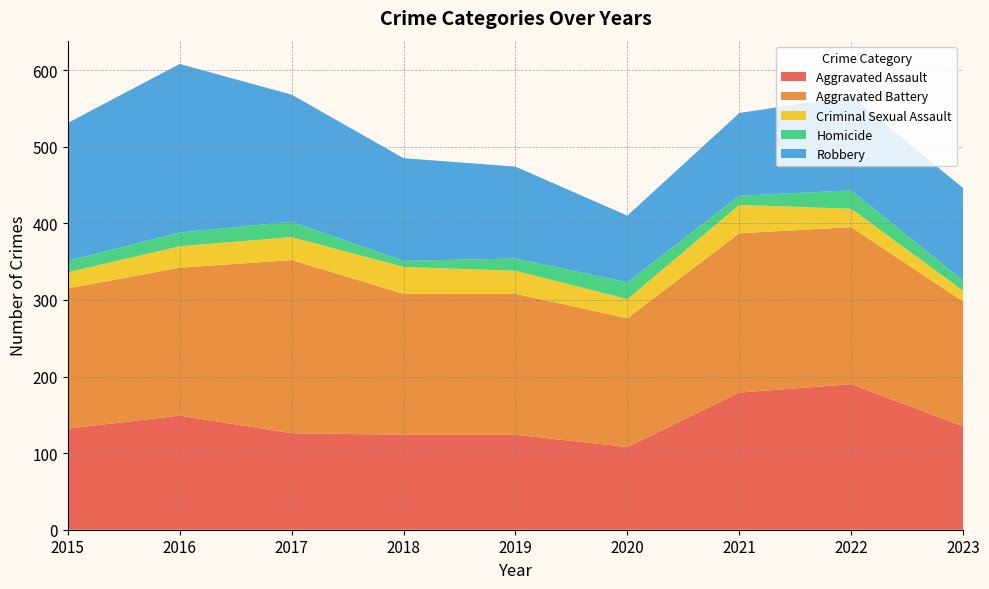

Reading right to left, transcribe all the data shown in this chart.

Aggravated Assault: 135	190	179	108	124	124	126	149	132
Aggravated Battery: 163	205	208	168	184	184	226	193	183
Criminal Sexual Assault: 14	24	37	25	30	35	30	28	21
Homicide: 13	24	12	22	16	8	20	18	15
Robbery: 121	123	108	87	120	134	166	220	180